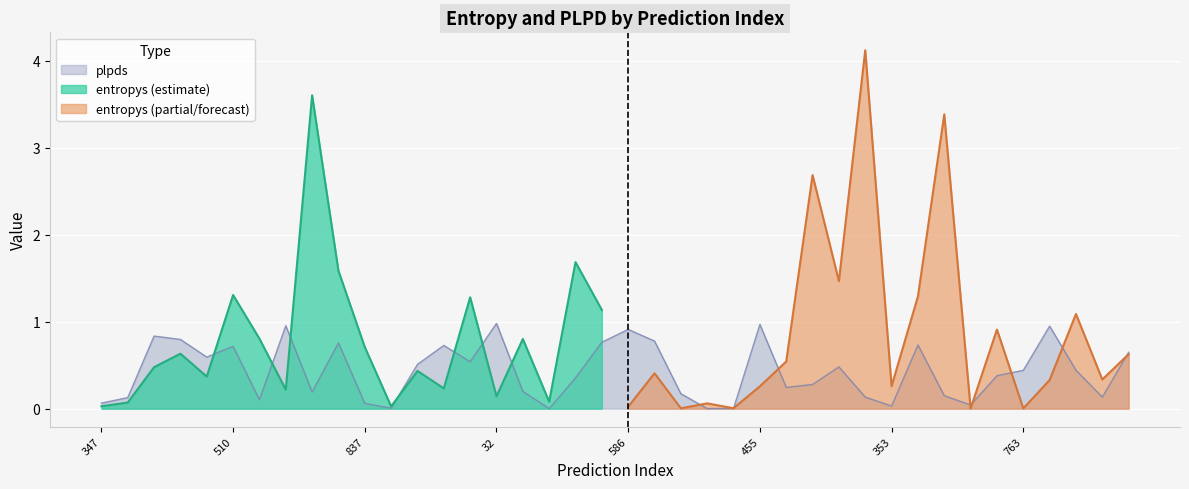

Is it true that plpds equals 0.0 at 353?

True